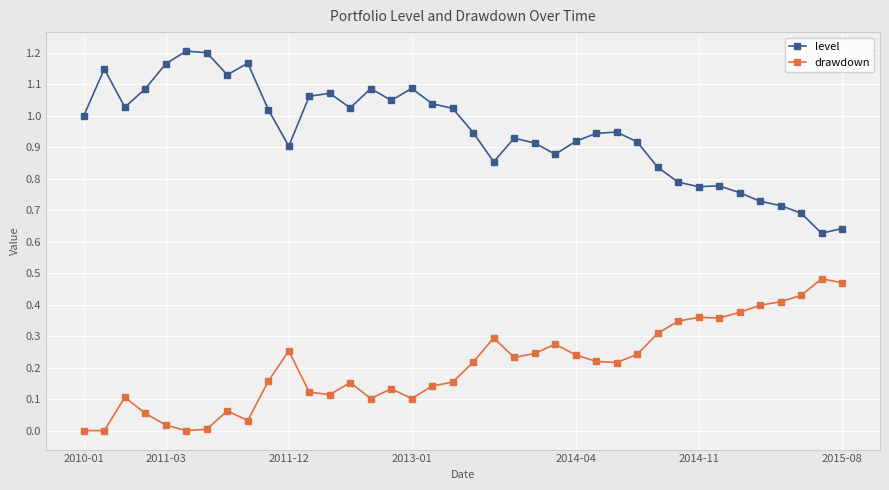

True or false: drawdown and level cross at least once.

False